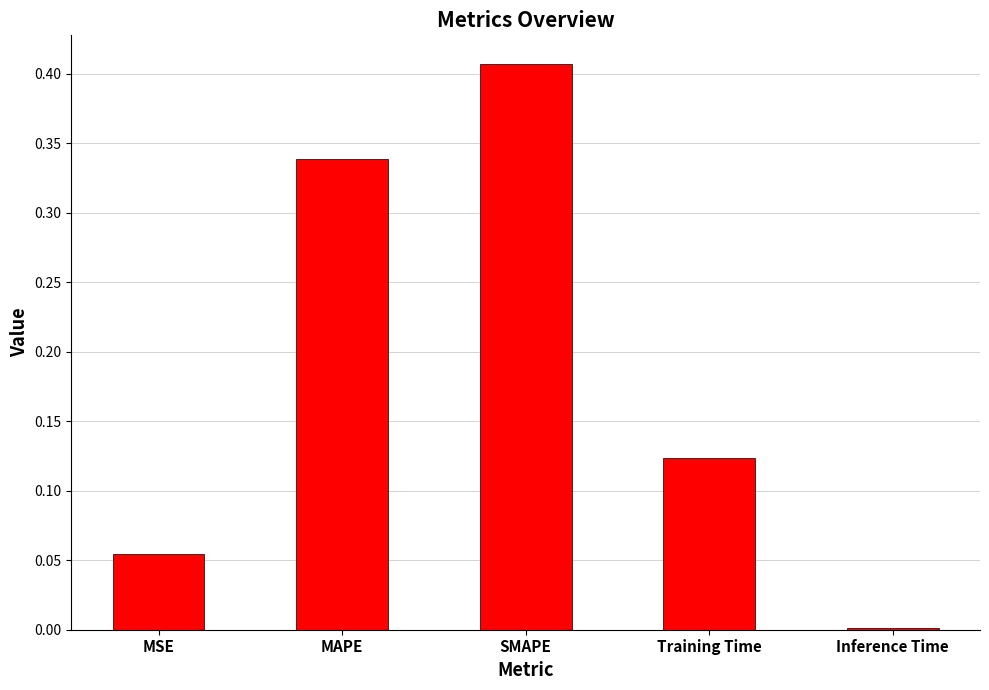

The value at MAPE is 0.5. True or false?

False